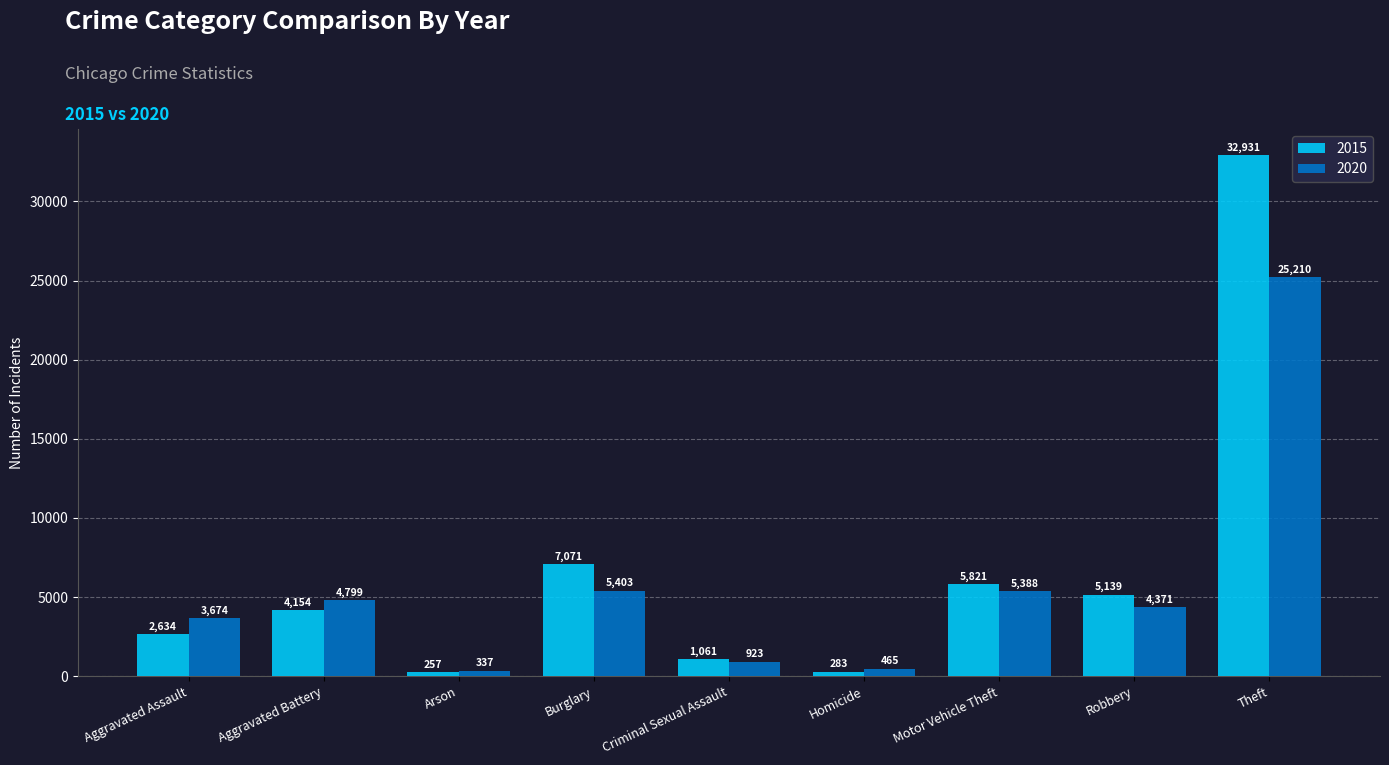

What is the label of the 5th bar from the left?

Criminal Sexual Assault